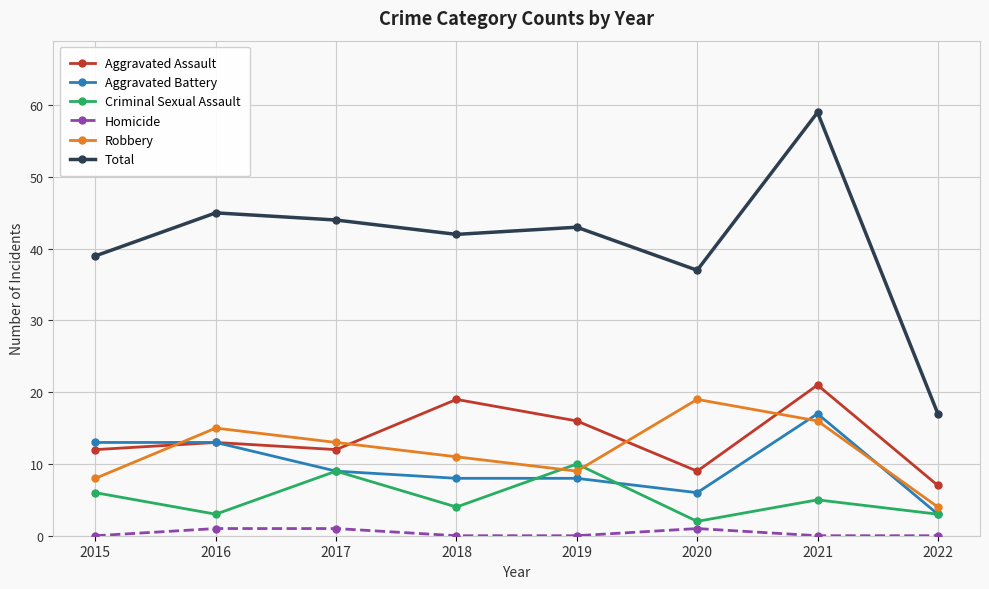

What are all the series names shown in the legend?

Aggravated Assault, Aggravated Battery, Criminal Sexual Assault, Homicide, Robbery, Total